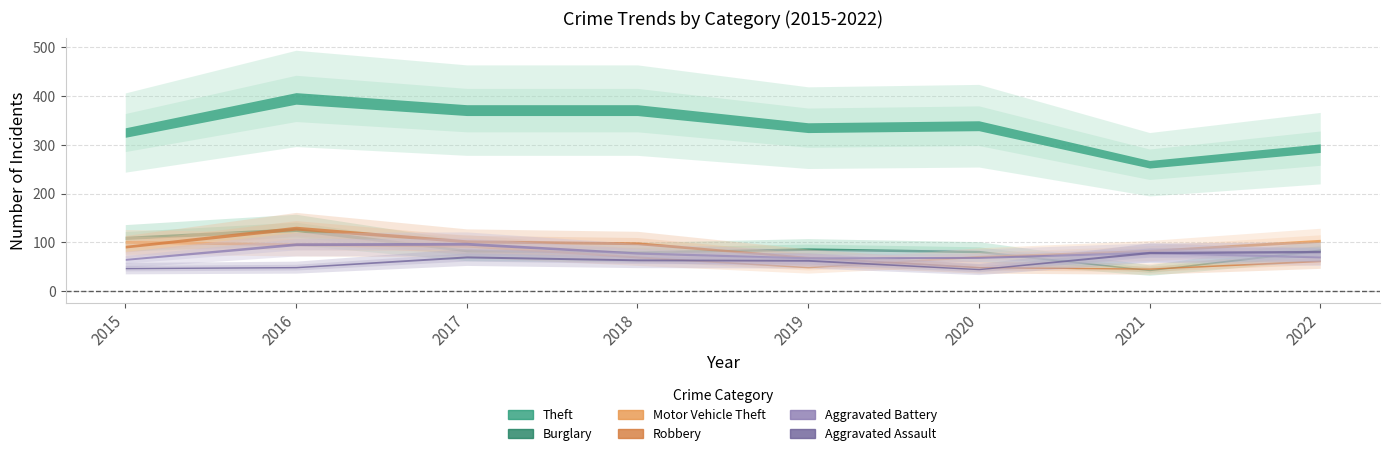

True or false: Motor Vehicle Theft and Robbery intersect in this chart.

True